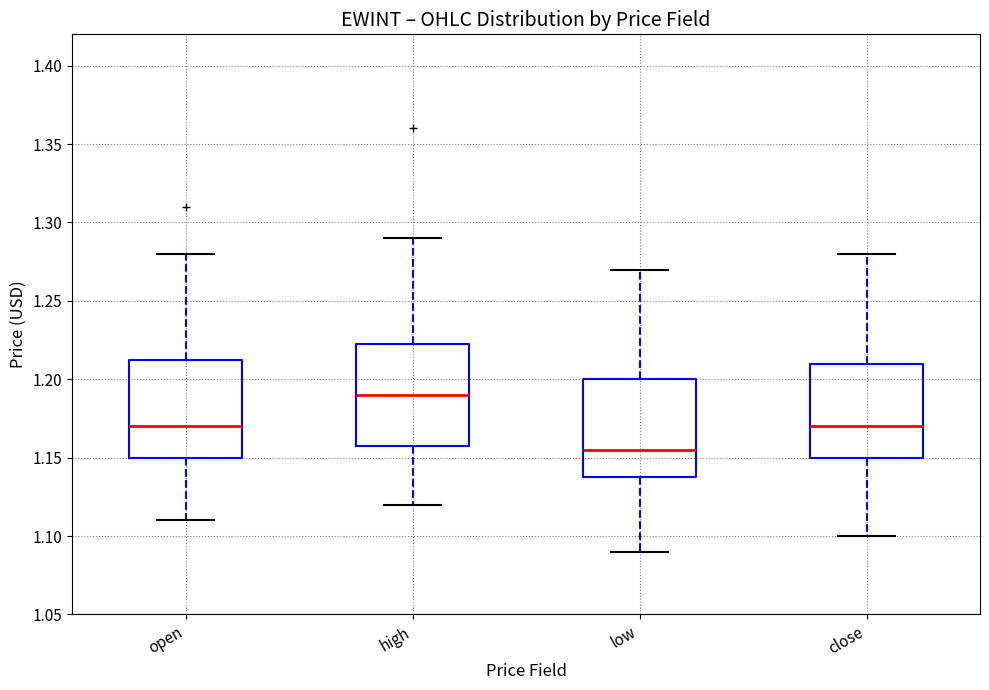

Which box has the lowest median line?

low